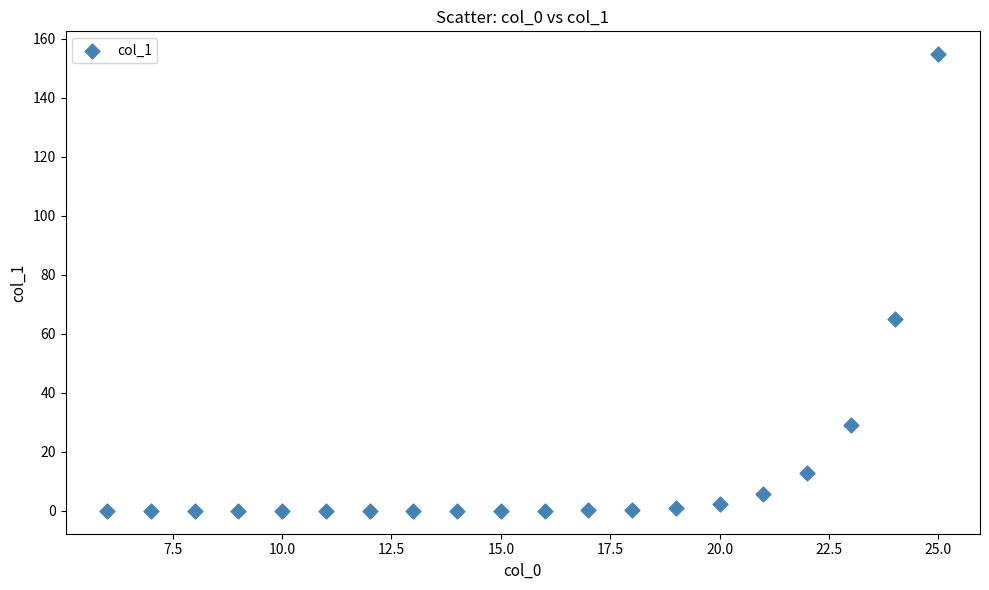

What Y value in the scatter plot is closest to 77?

65.2